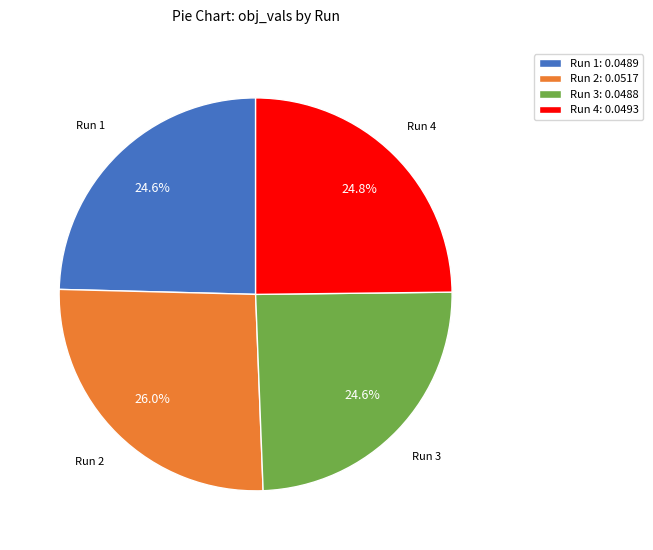

To the nearest percent, what is the combined percentage of Run 2 and Run 3?

51%